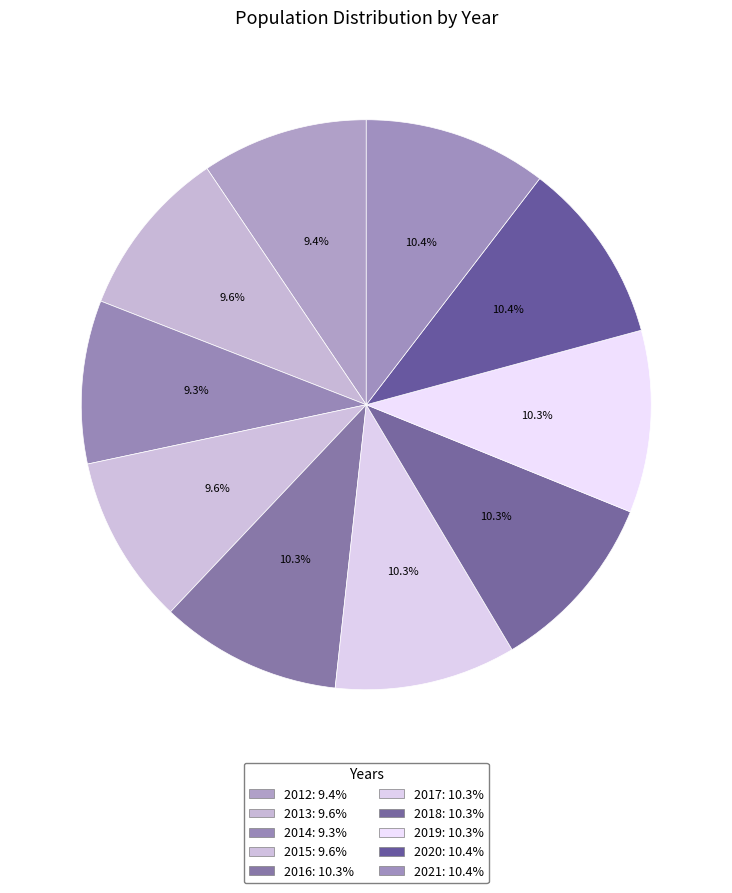

Does 2021 represent more than half of the total?

No